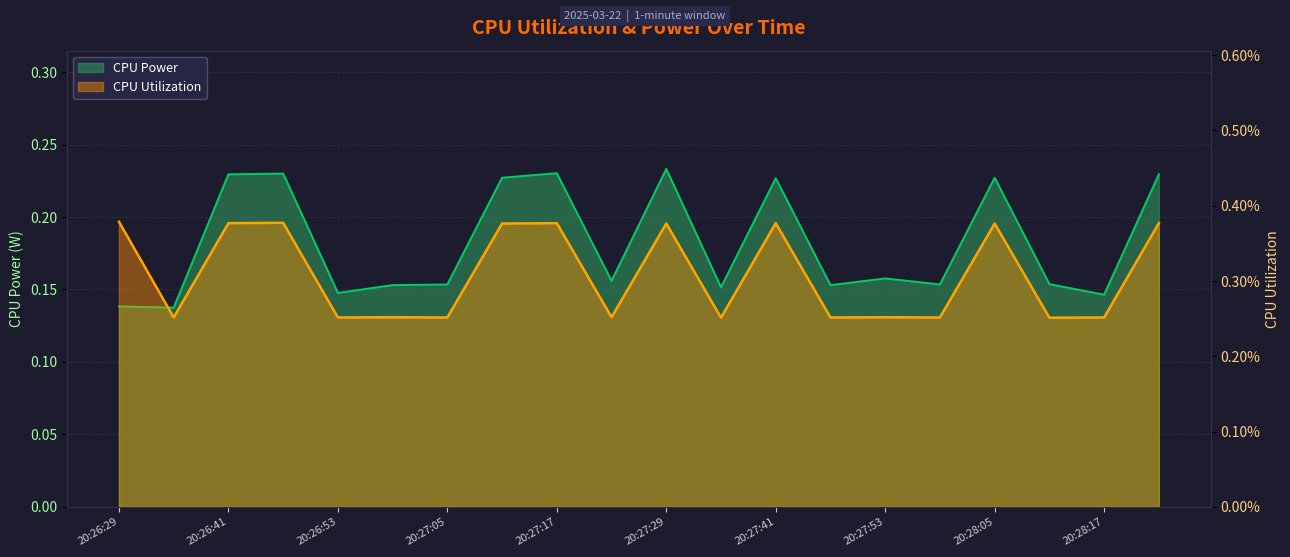

True or false: CPU Utilization and CPU Power intersect in this chart.

False